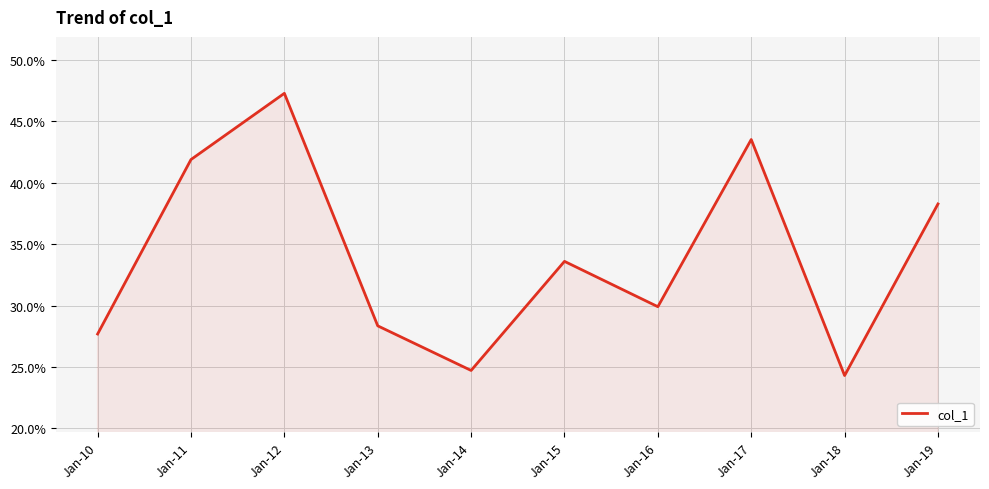

Read the value at Jan-10.

0.3